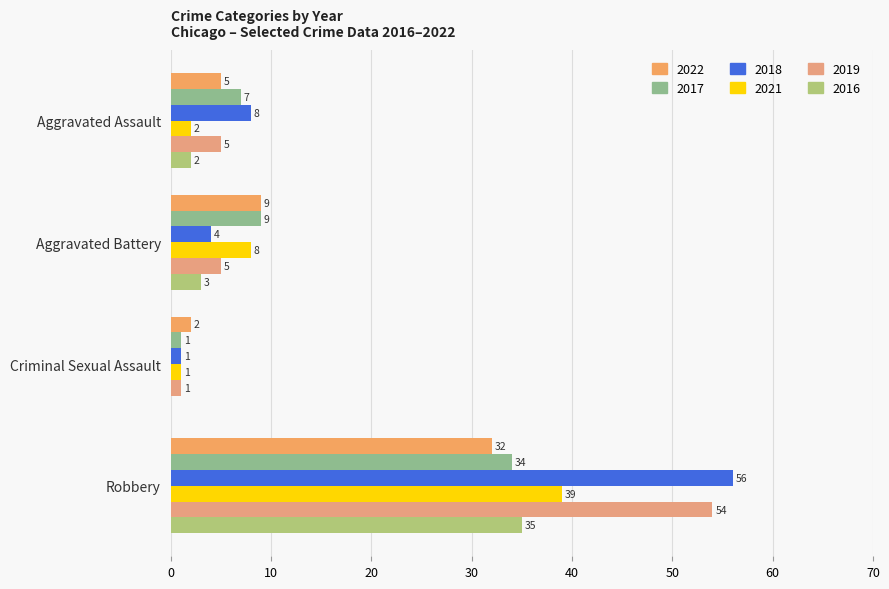

At which label is 2021 closest to 20?

Aggravated Battery